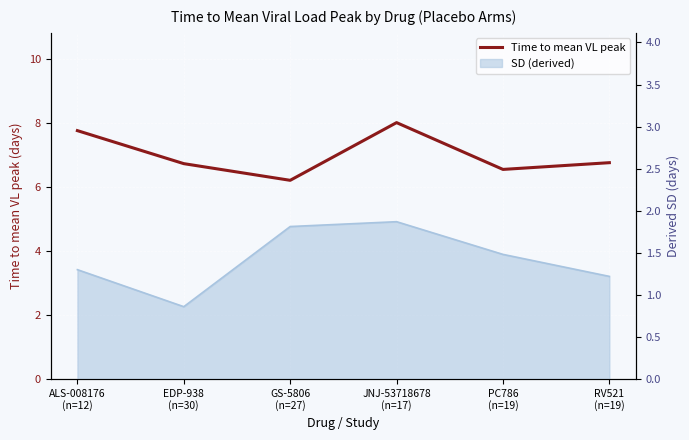

At which category does the data reach its first local valley?

GS-5806
(n=27)